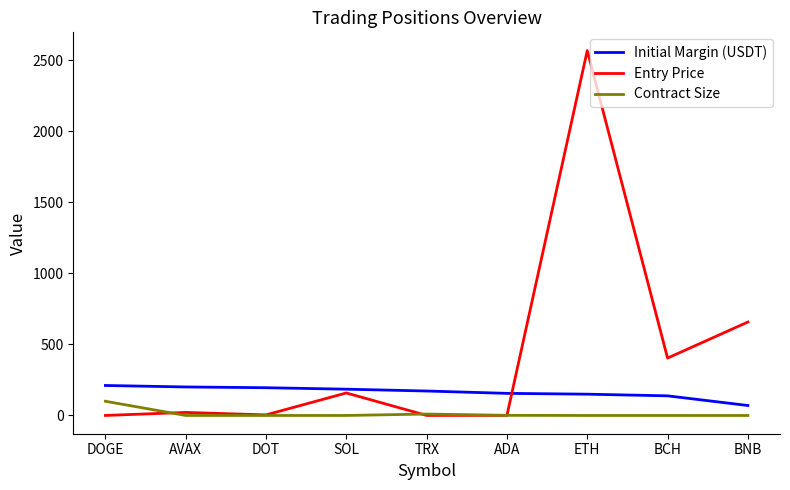

What position from the left is BCH?

8